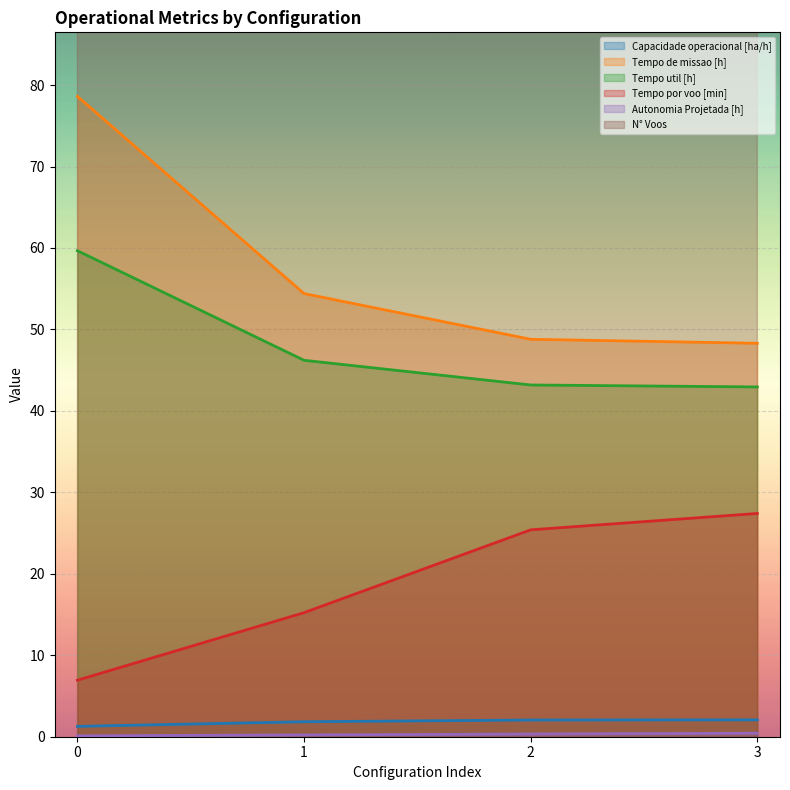

At 3, list the series in order from largest to smallest.

N° Voos, Tempo de missao [h], Tempo util [h], Tempo por voo [min], Capacidade operacional [ha/h], Autonomia Projetada [h]